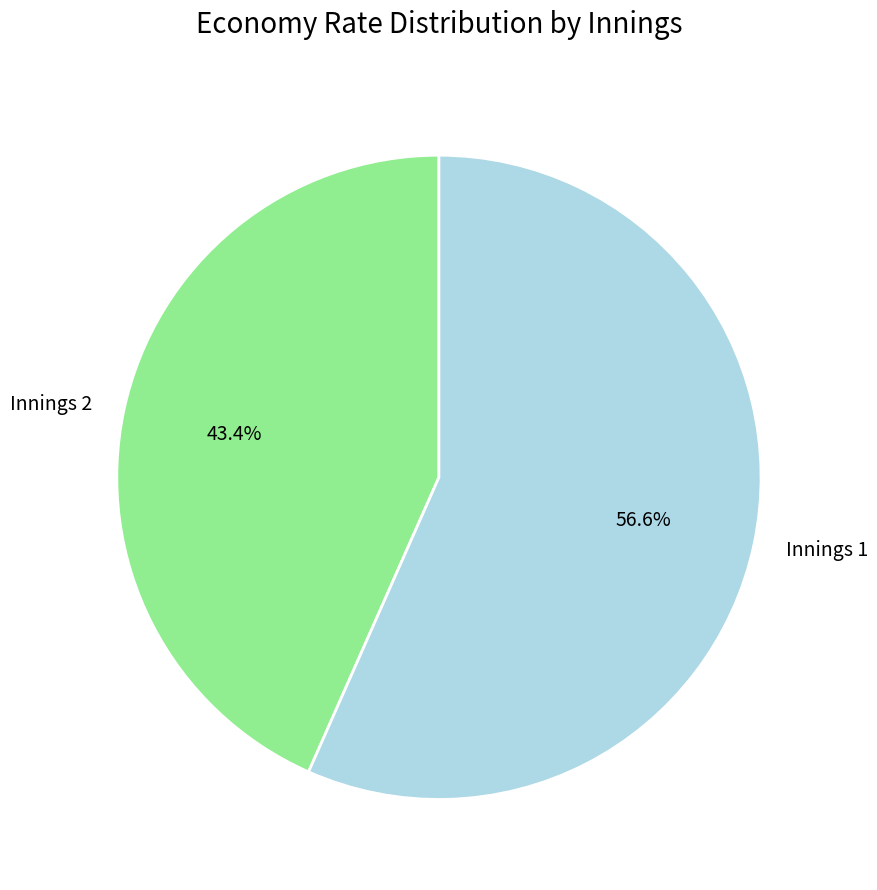

How many segments does this pie chart have?

2